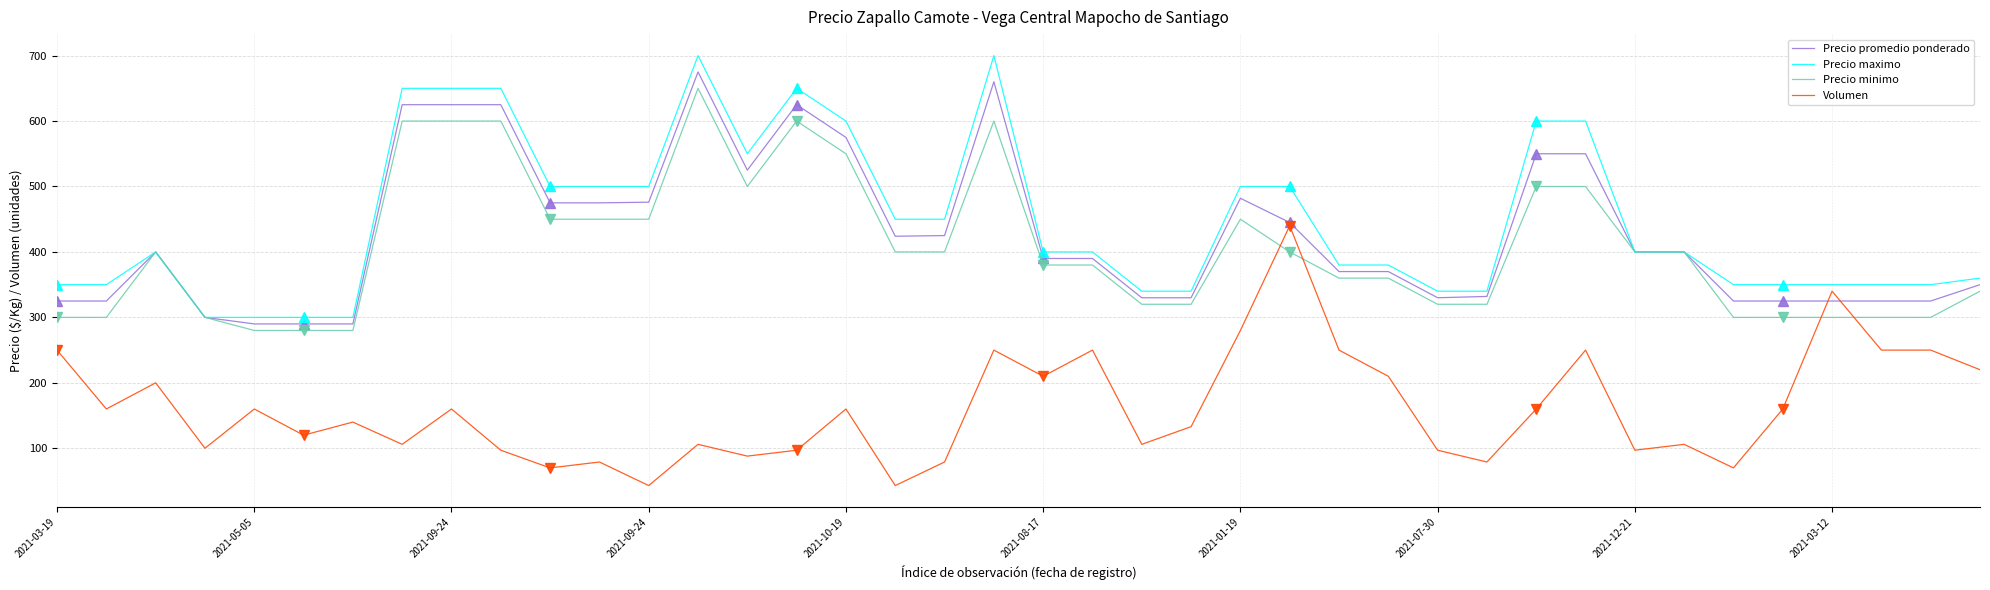

What is the highest value of the Precio maximo series?

700